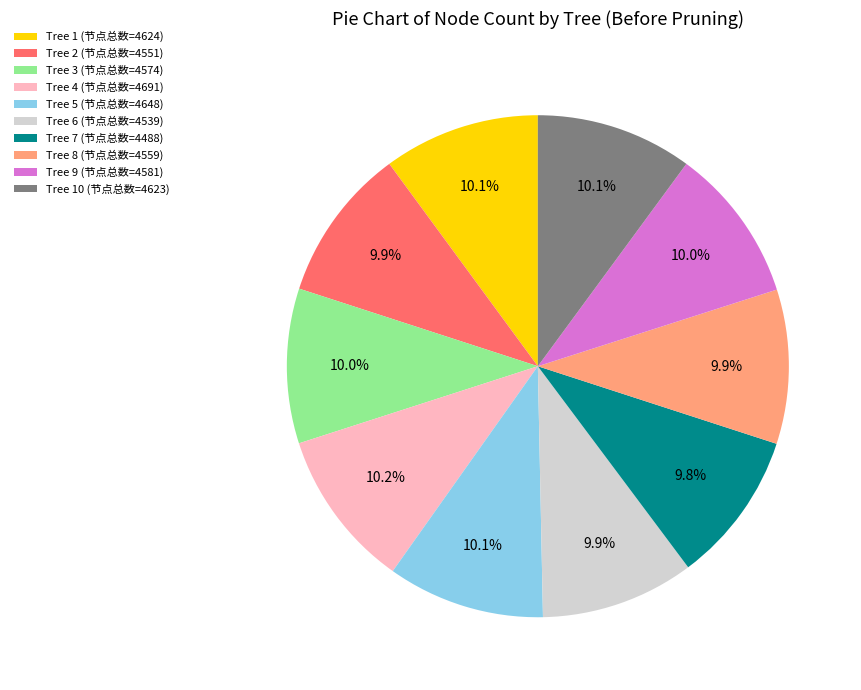

Does Tree 4 (节点总数=4691) account for over 50% of the chart?

No